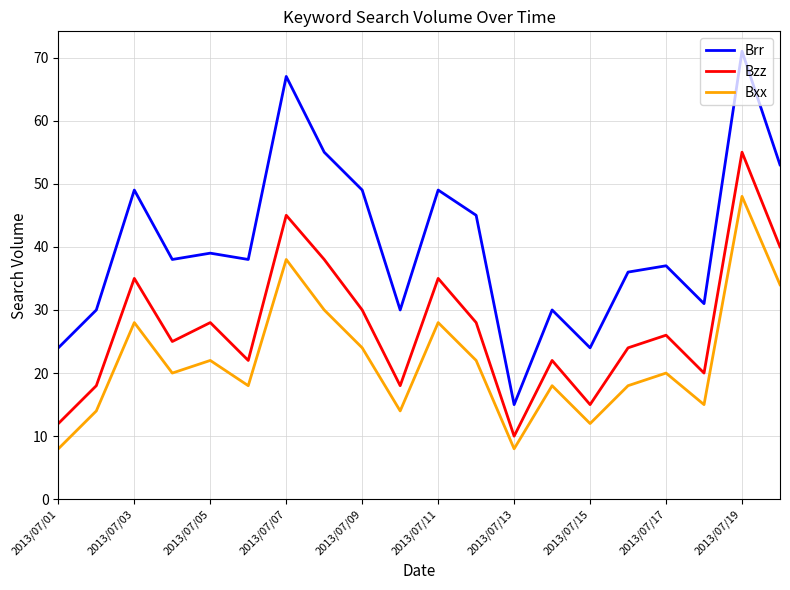

Which series has the largest total across all categories?

Brr